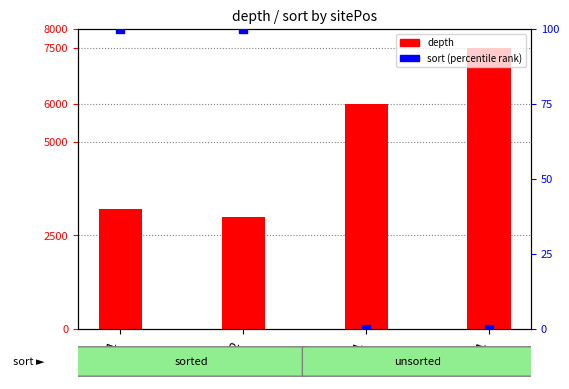

What are all the series names shown in the legend?

depth, sort (percentile)